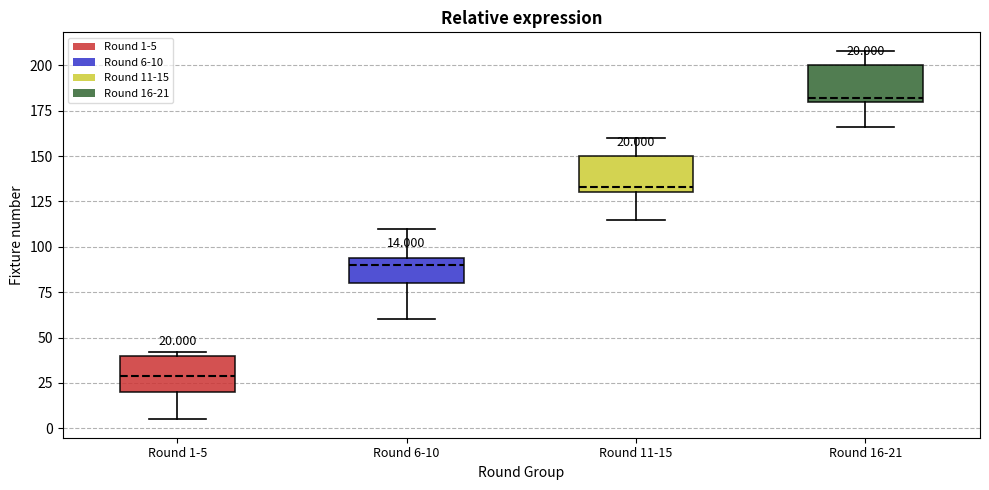

Which box has the highest median line?

Round 16-21